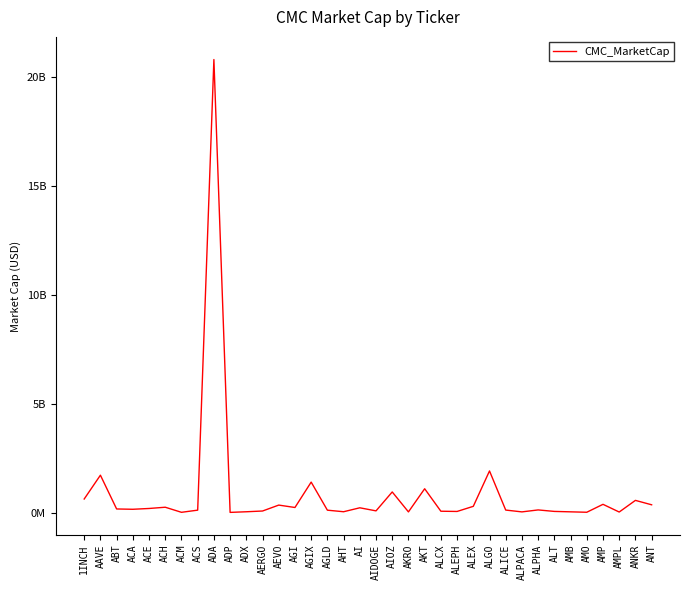

What position from the left is AAVE?

2